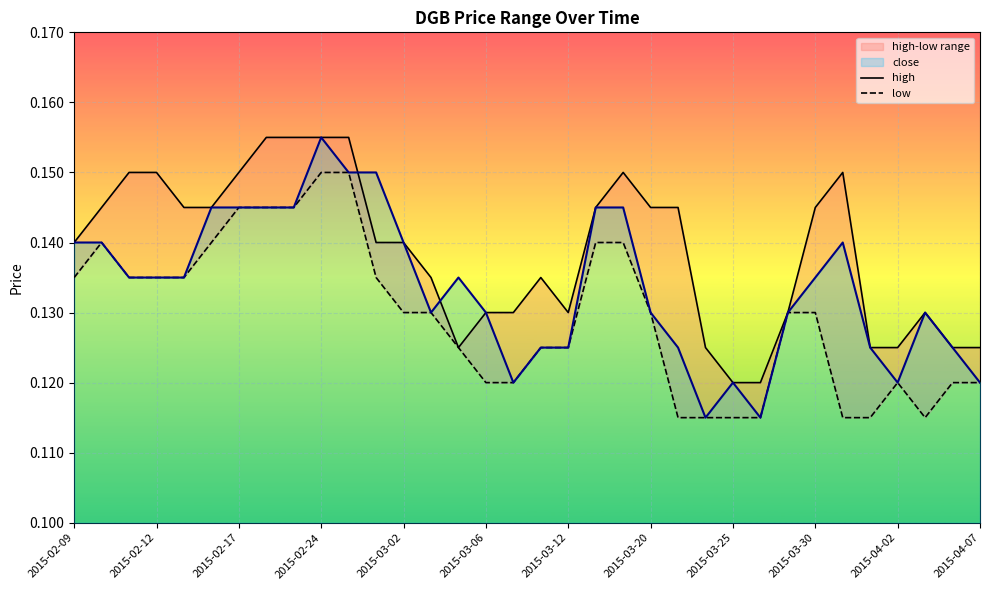

What is the value of the high point at the 10th from the left?

0.2